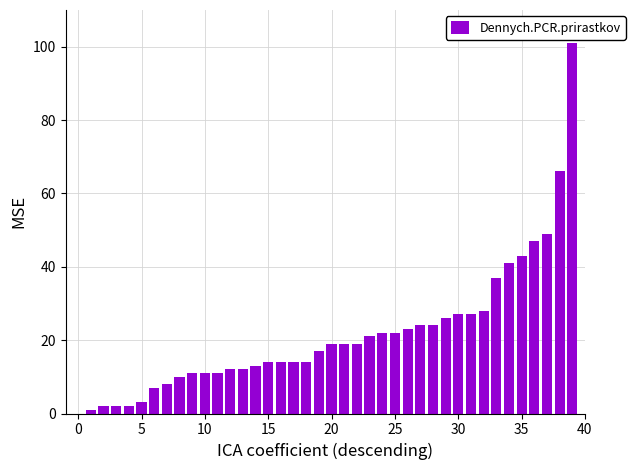

What is the sum of all values?

863